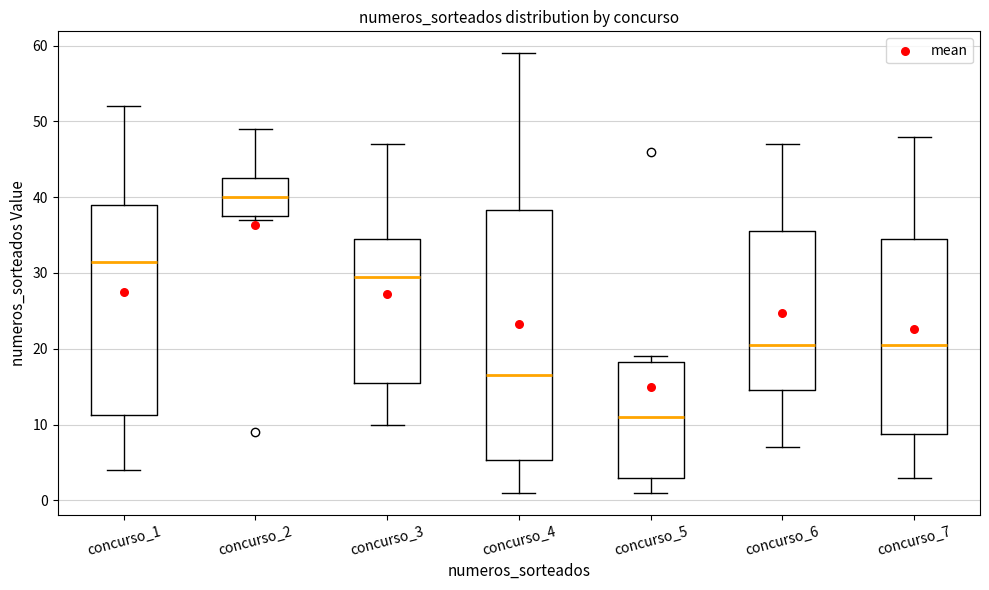

Where does the upper whisker of the box for concurso_2 end on the y-axis? The values are not printed on the chart, so give them approximately, as read against the axis.

49